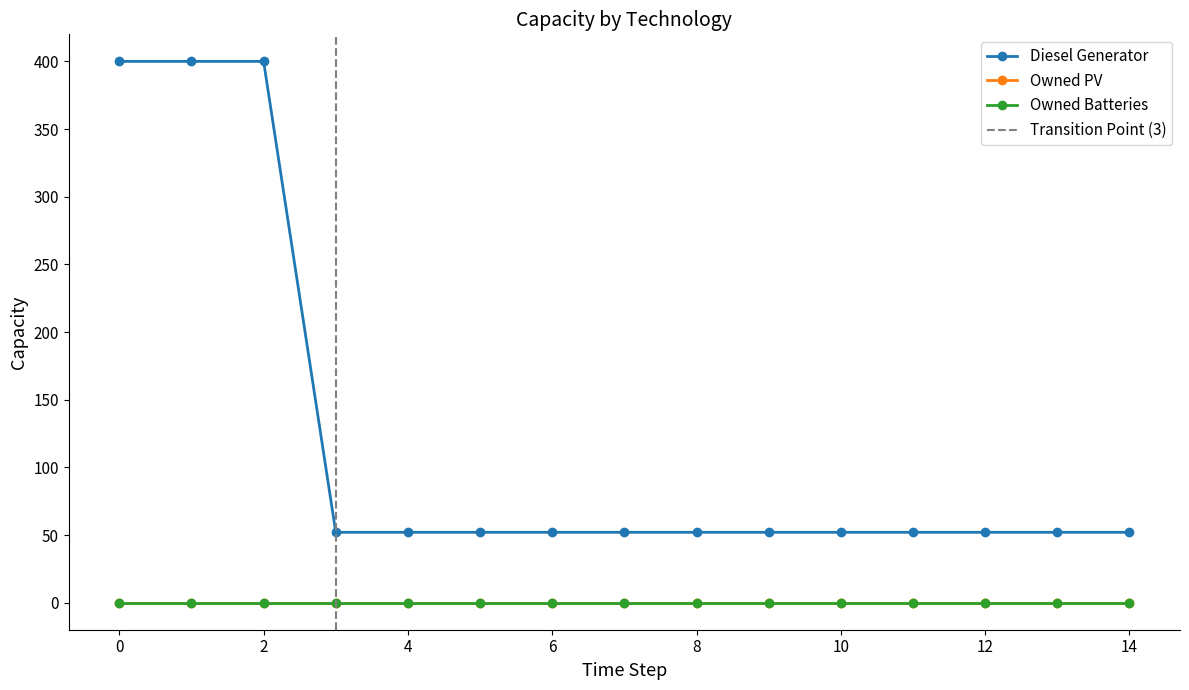

True or false: Owned Batteries and Diesel Generator intersect in this chart.

False